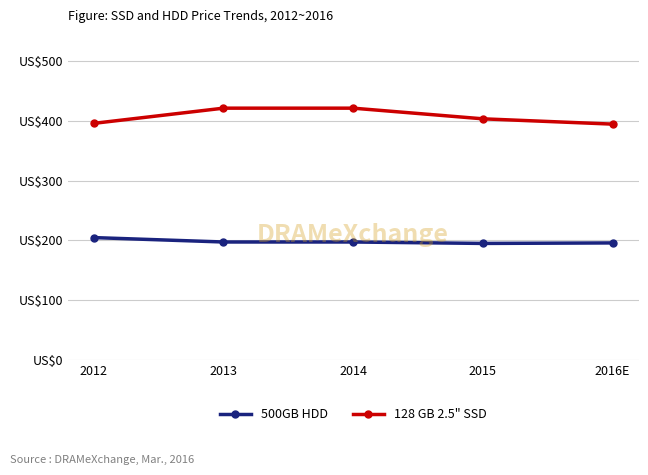

What position from the left is 2012?

1